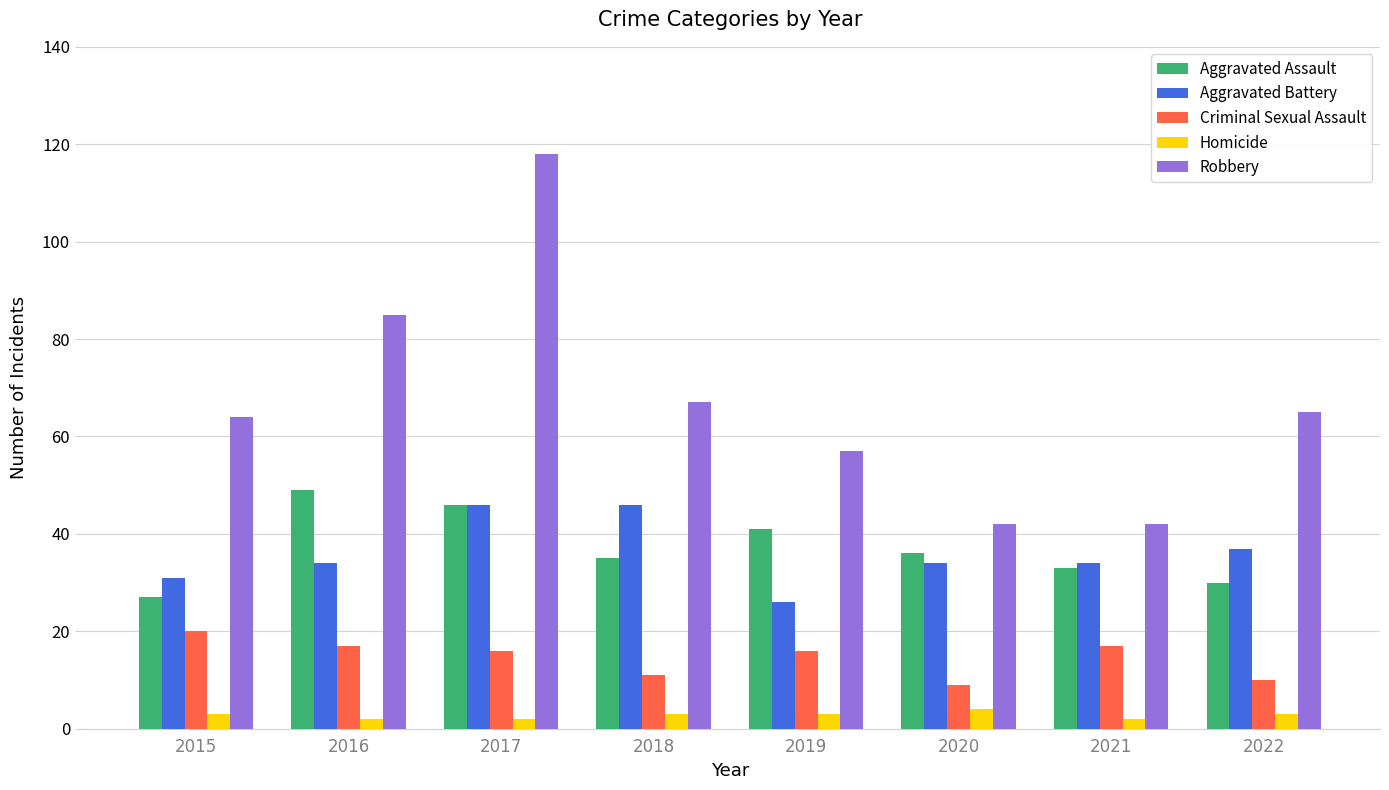

What are all the series names shown in the legend?

Aggravated Assault, Aggravated Battery, Criminal Sexual Assault, Homicide, Robbery